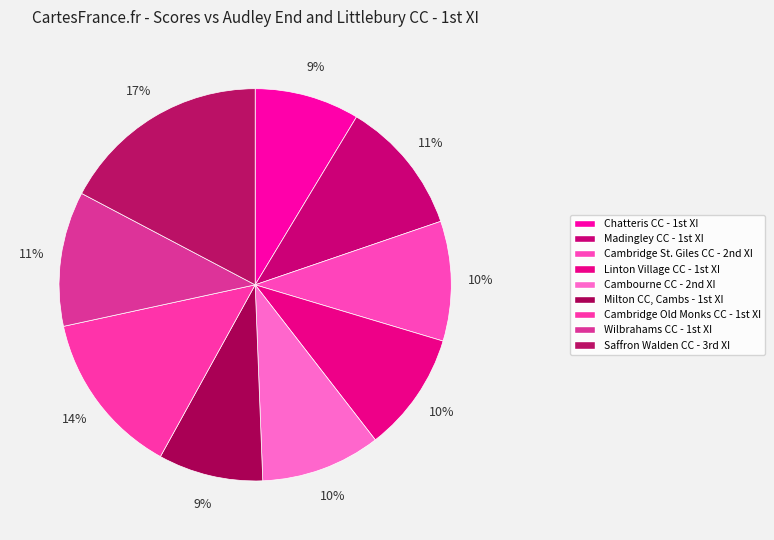

Which slice is the smallest?

Chatteris CC - 1st XI